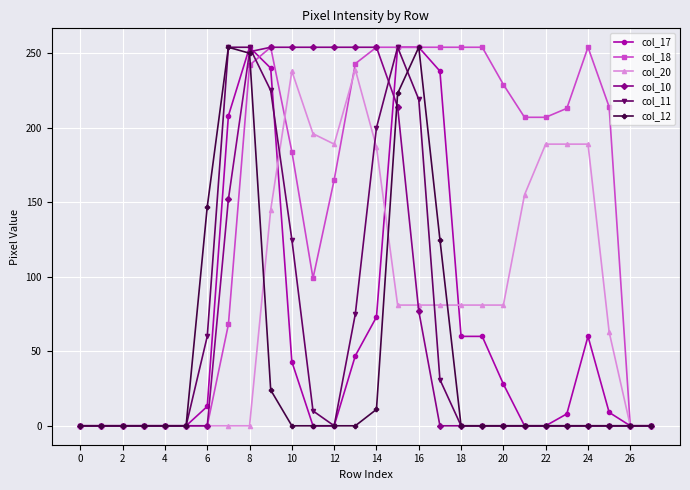

What is the value of the col_20 point at the 17th from the left?

81